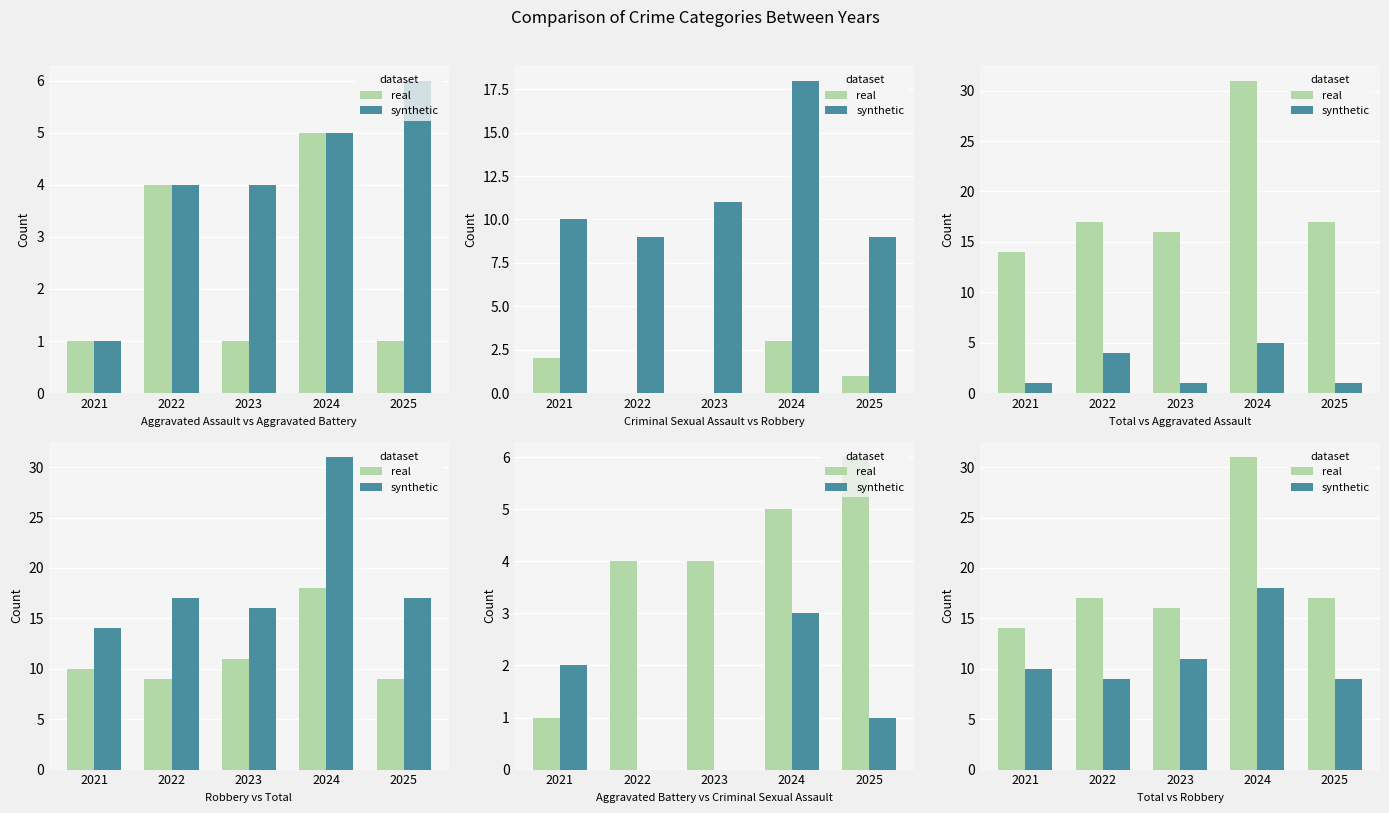

List the series in order of their overall mean, highest first.

real, synthetic